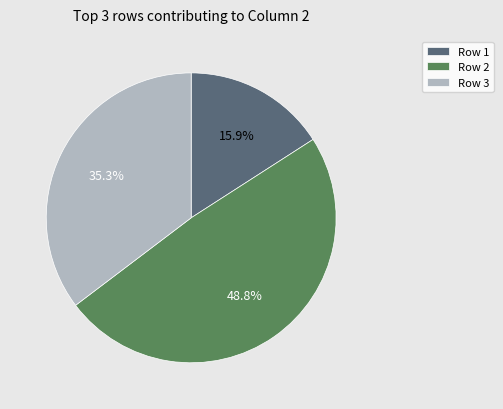

Rank the categories by value from highest to lowest.

Row 2, Row 3, Row 1